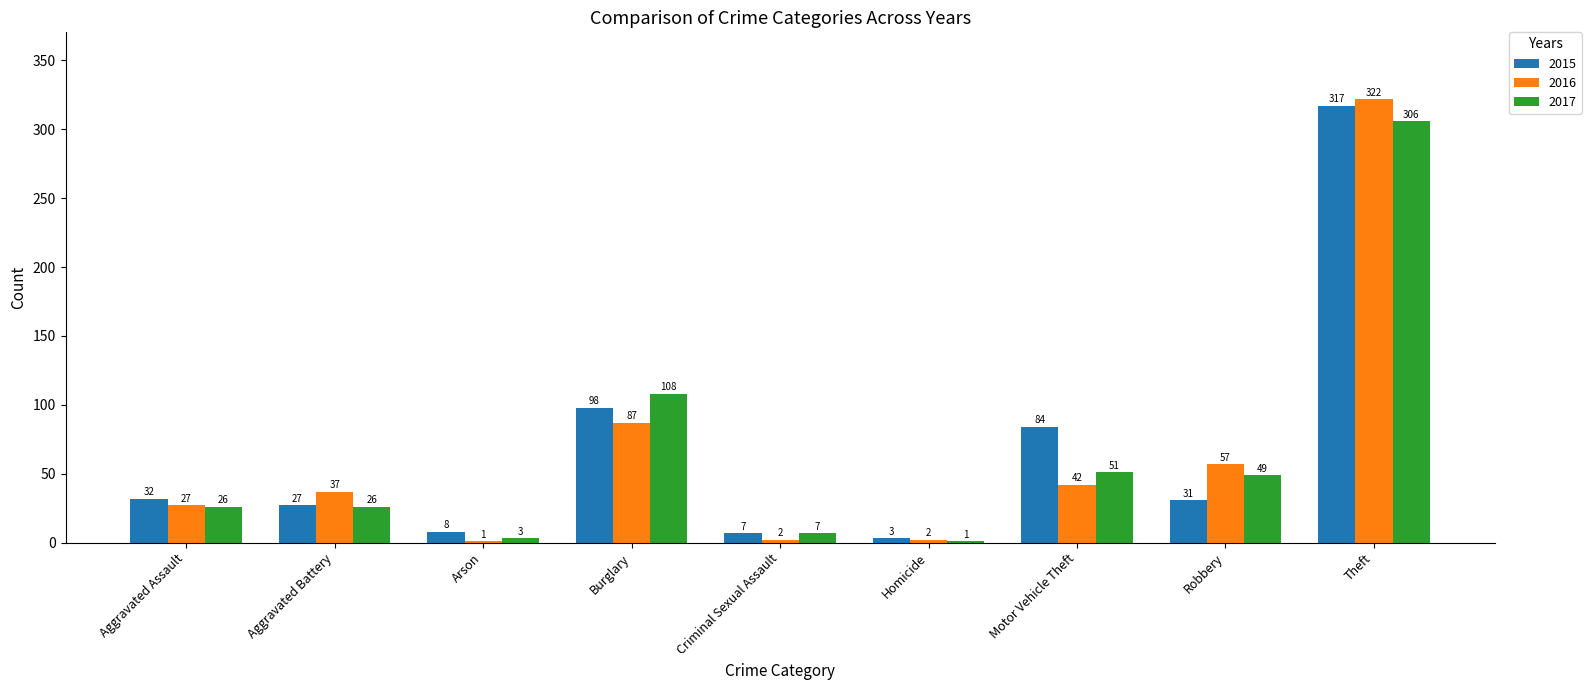

Between Aggravated Assault and Aggravated Battery, which series saw the biggest shift?

2016